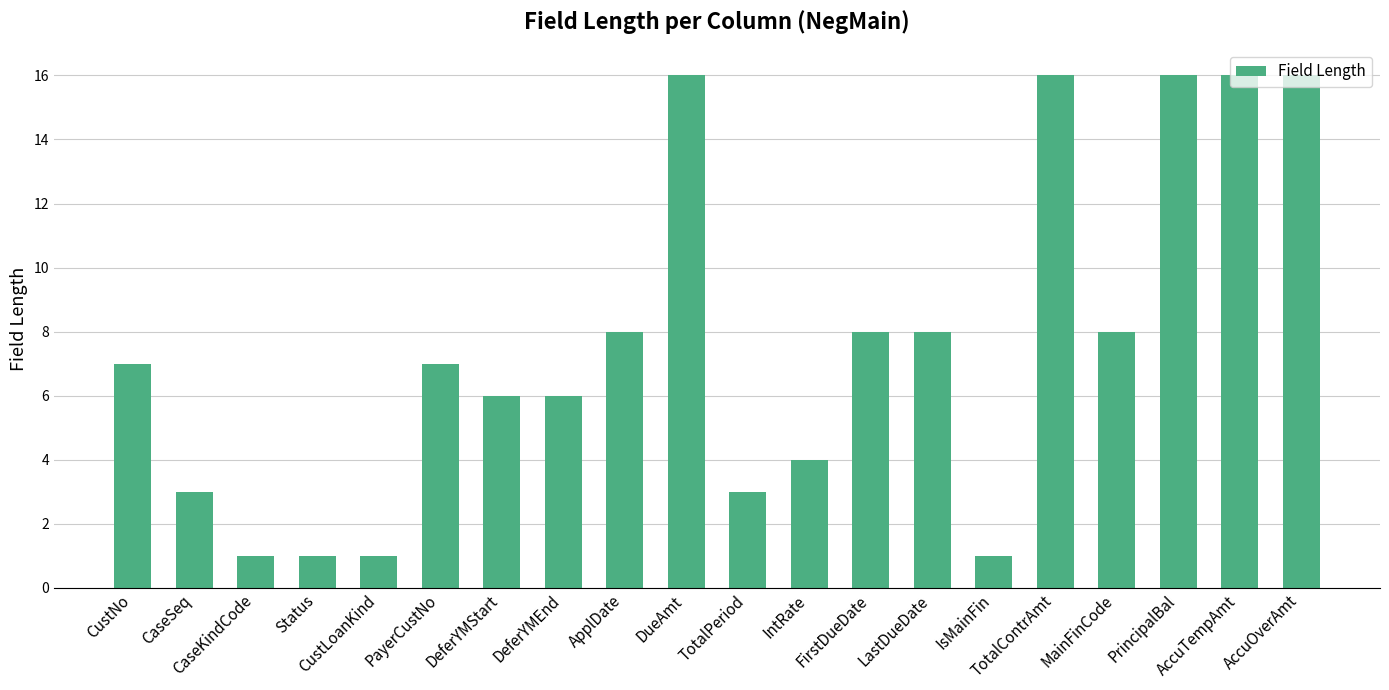

The value at CaseSeq is 1. True or false?

False